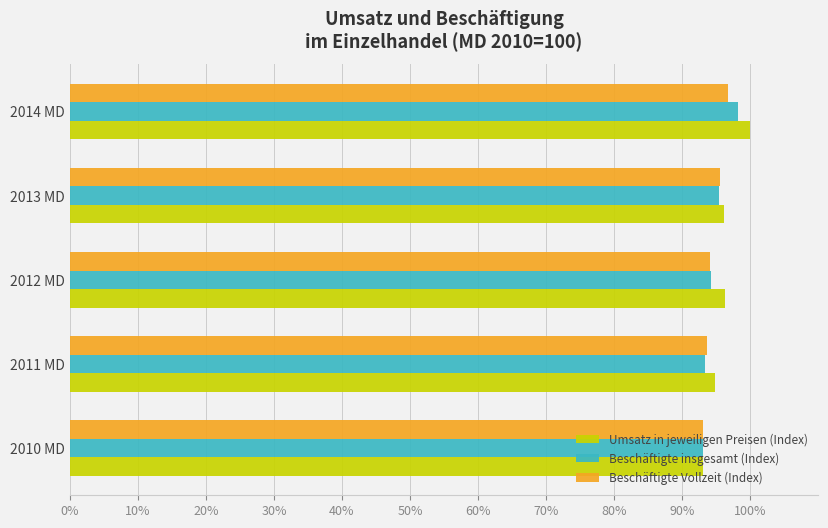

What are all the series names shown in the legend?

Umsatz in jeweiligen Preisen (Index), Beschäftigte insgesamt (Index), Beschäftigte Vollzeit (Index)